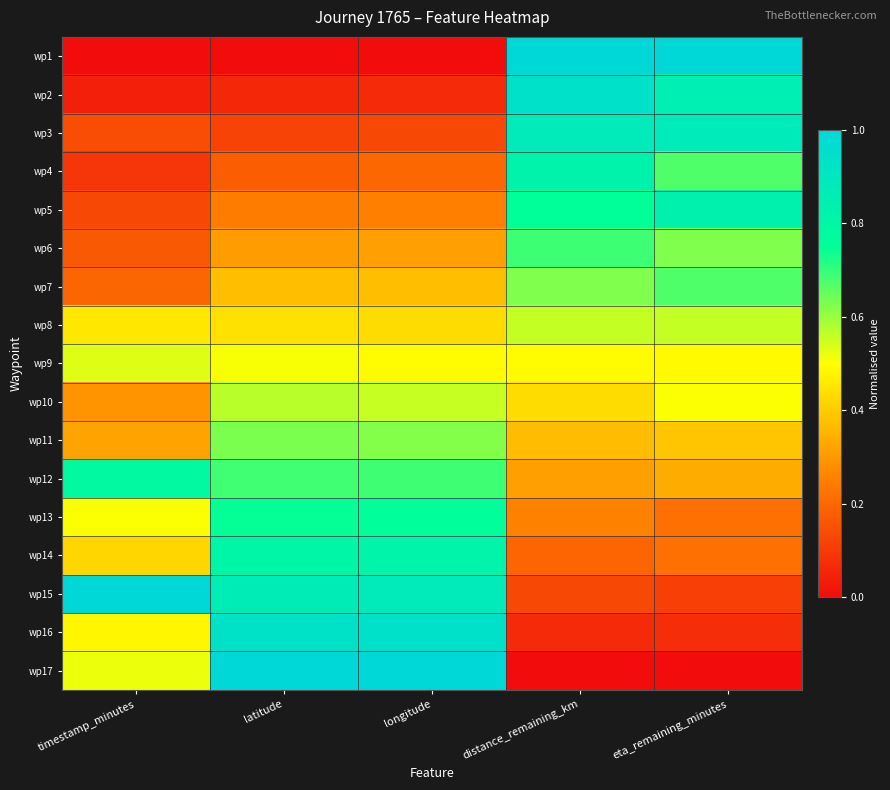

What is the difference between the highest and lowest values at longitude?

1.0